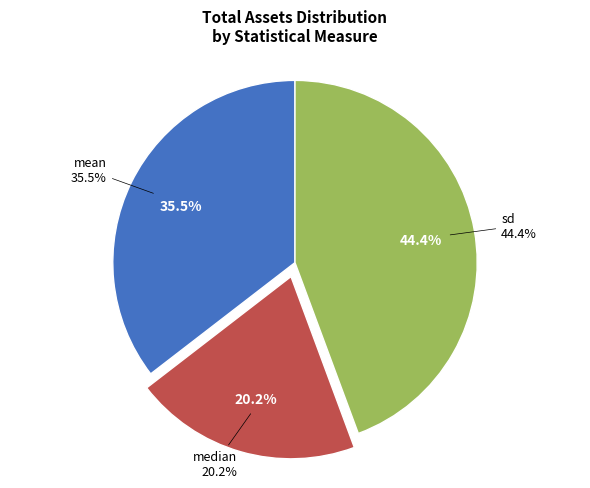

Does median account for over 50% of the chart?

No